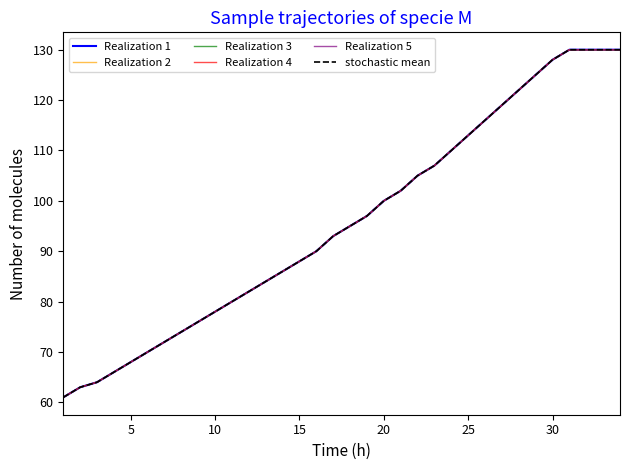

True or false: Realization 5 and Realization 3 cross at least once.

False